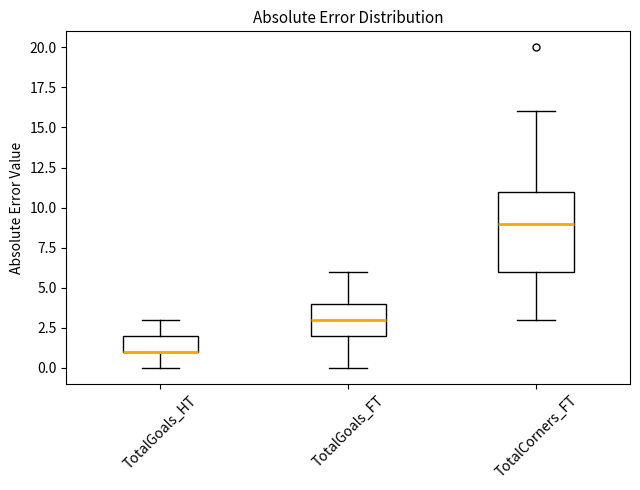

Which box is the tallest, from its lower edge to its upper edge?

TotalCorners_FT